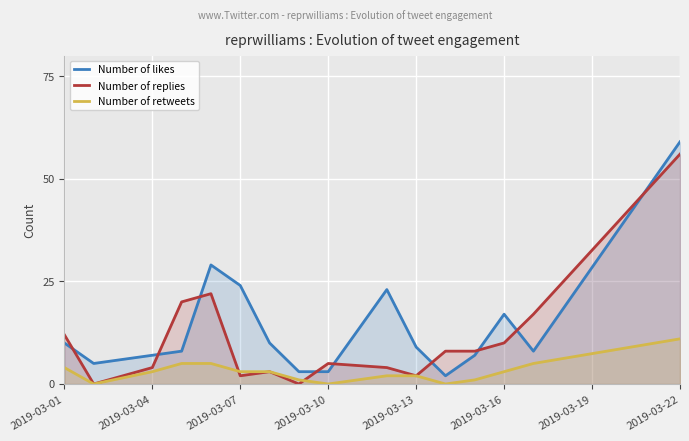

In Number of replies, how many points are lower than both neighbors (excluding endpoints)?

4